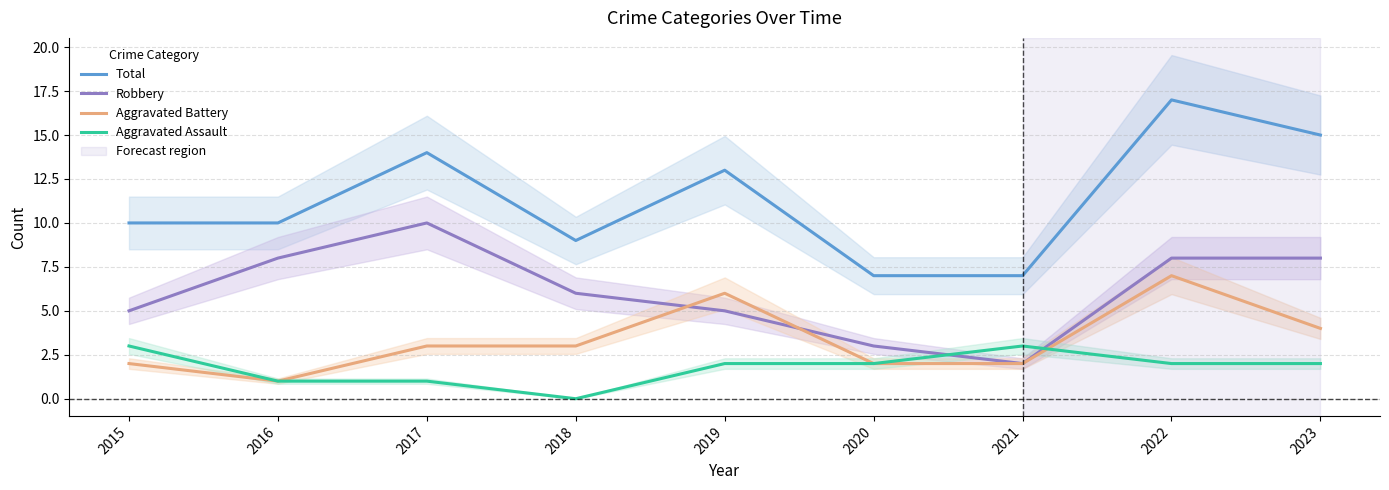

How many Aggravated Battery values are between 2 and 4?

6